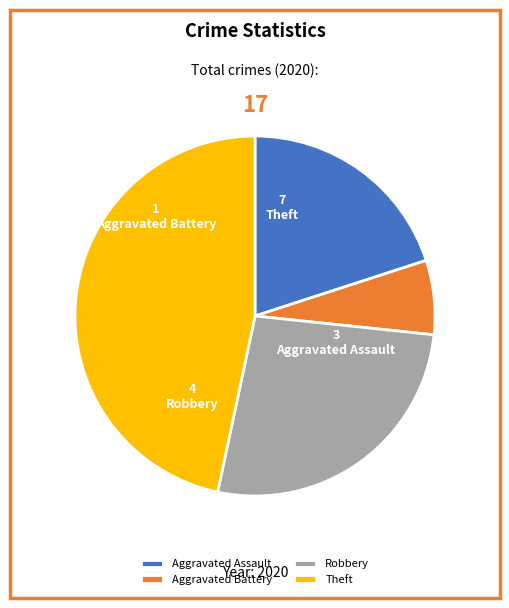

Do Robbery and Aggravated Assault together represent more than half of the pie?

No